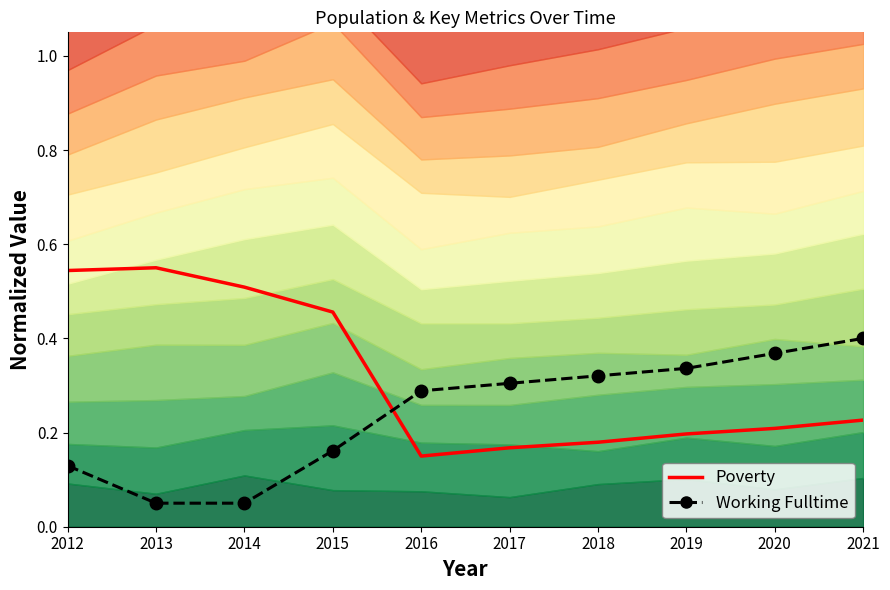

At which category is the sum across all series the highest?

2012